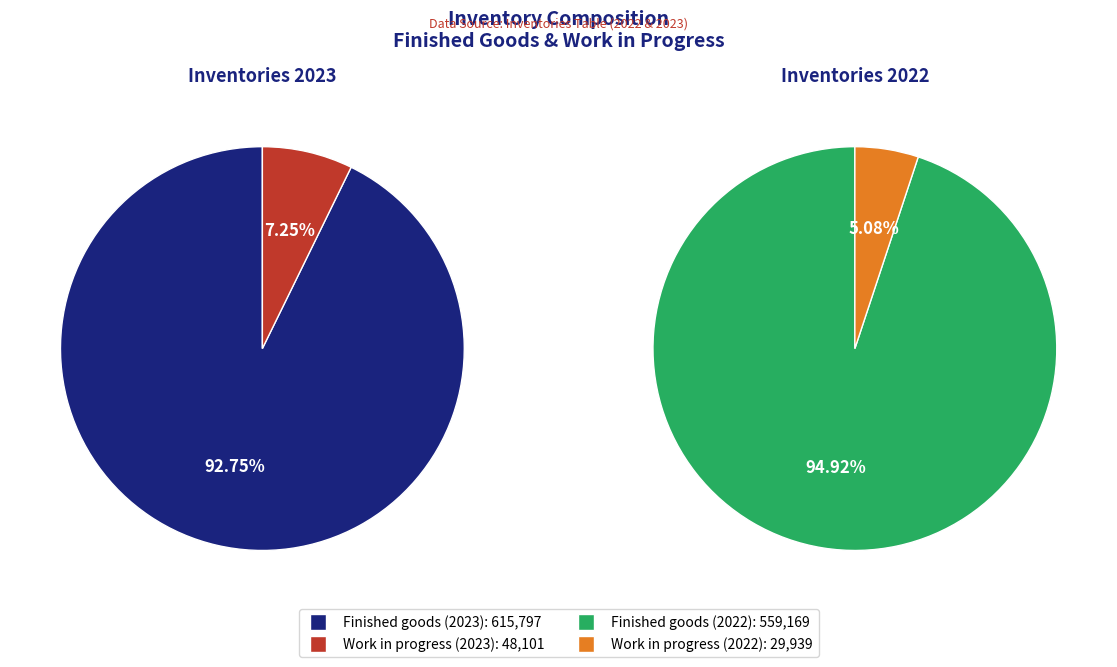

Between Finished goods and Work in progress, which series saw the biggest shift?

Finished goods